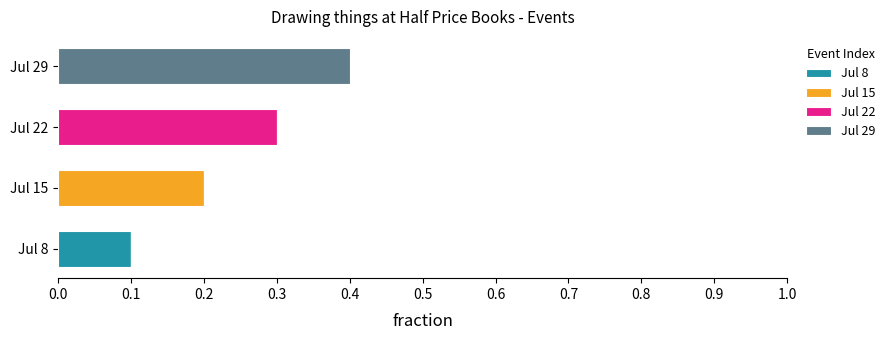

What is the total value across all series at Jul 22?

0.3